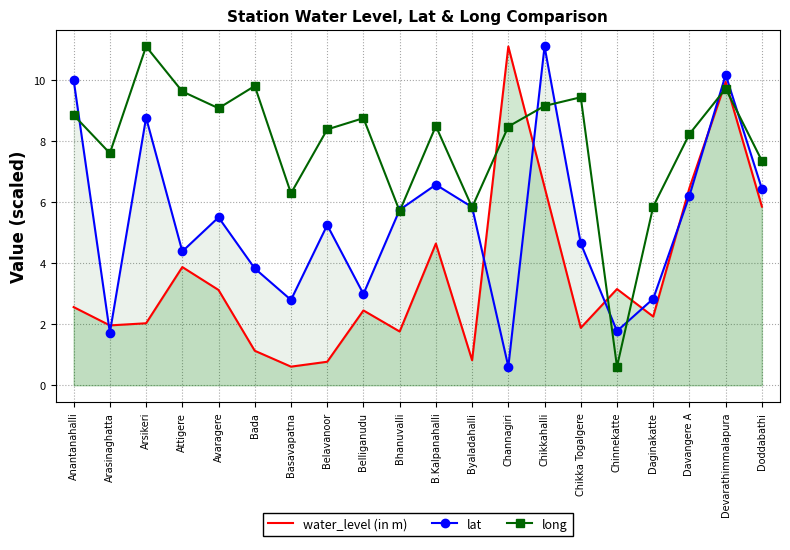

Where is the first local minimum for lat?

Arasinaghatta